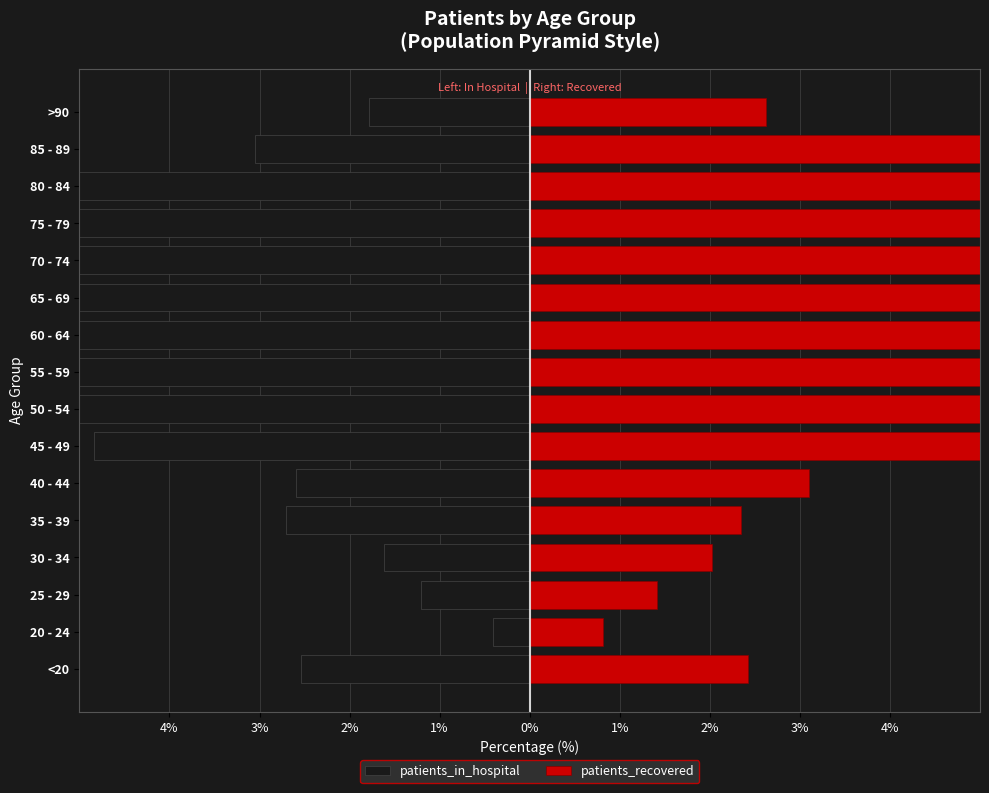

Is it true that patients_recovered equals 0.8 at >90?

False